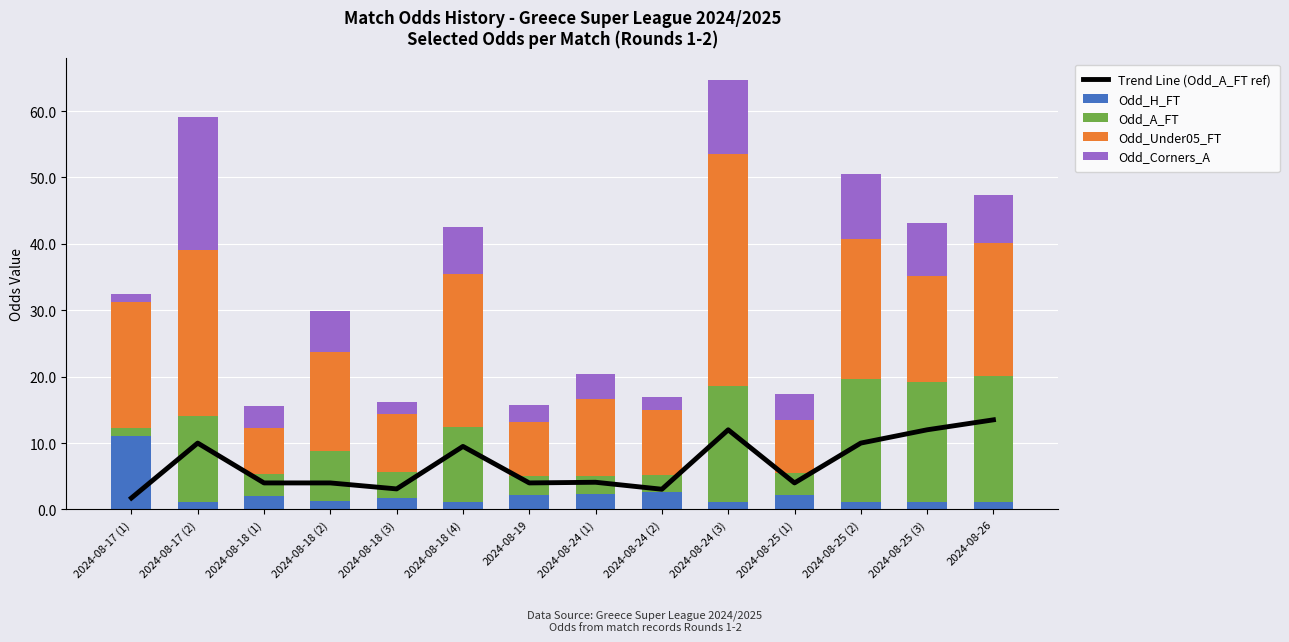

What position from the right is 2024-08-24 (3)?

5